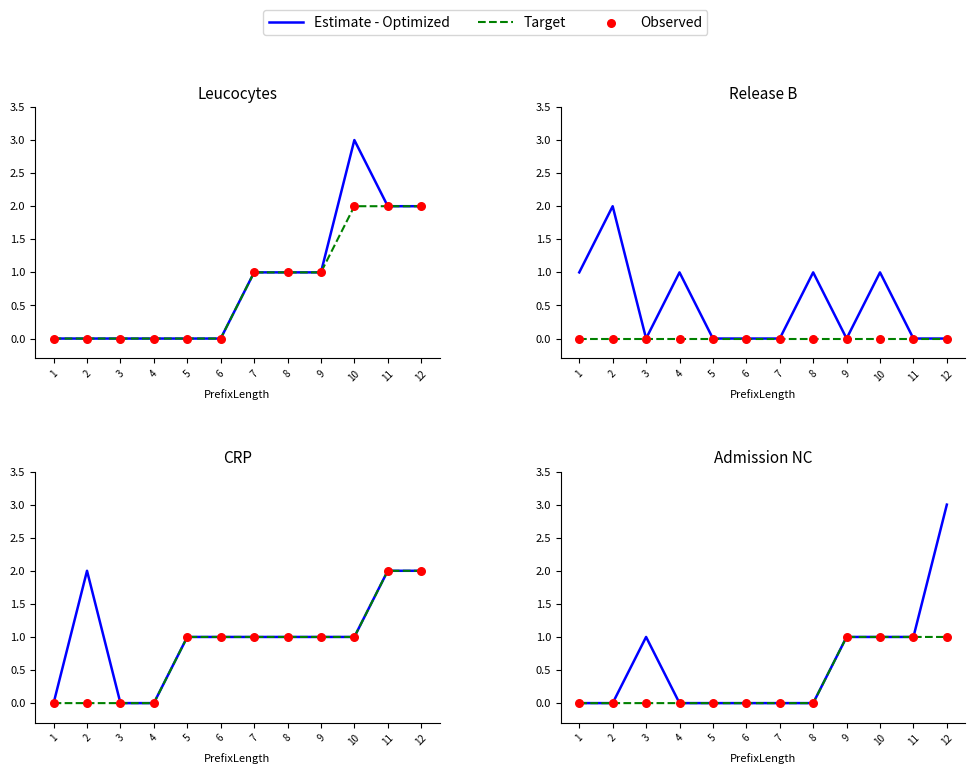

What are all the series names shown in the legend?

Estimate - Optimized, Target, Observed